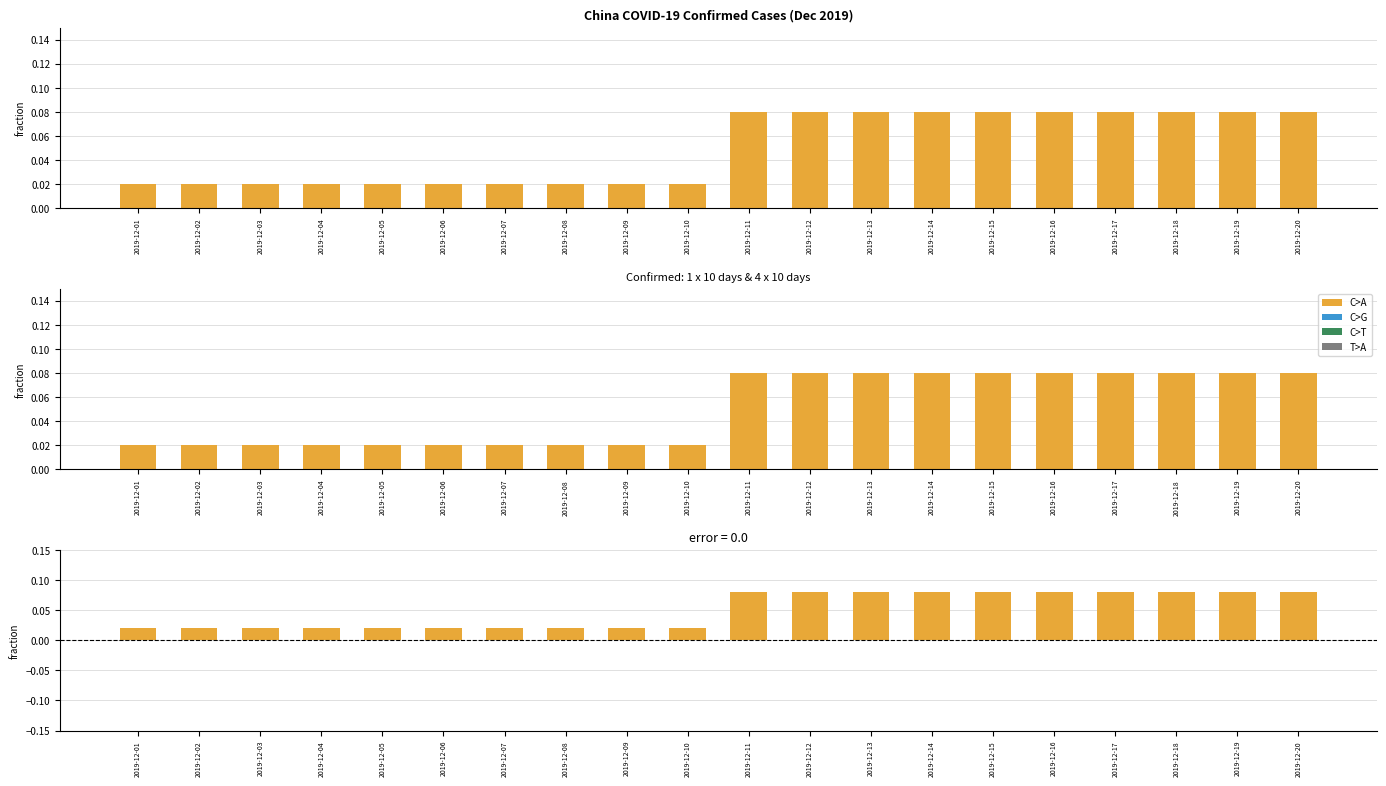

Which series has the widest spread of values?

confirmed